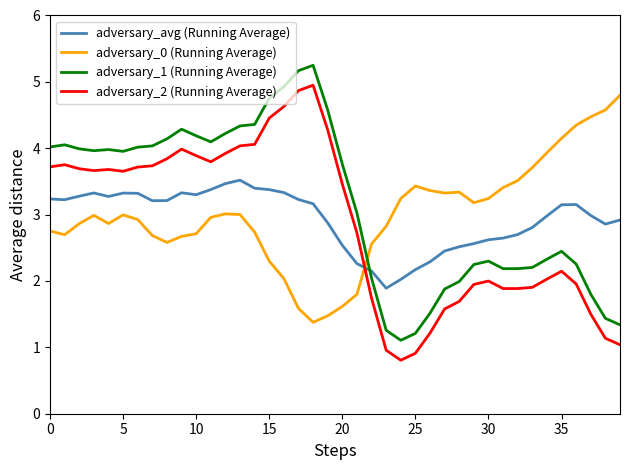

Which series ends up on top after the final intersection of adversary_1 (Running Average) and adversary_avg (Running Average)?

adversary_avg (Running Average)